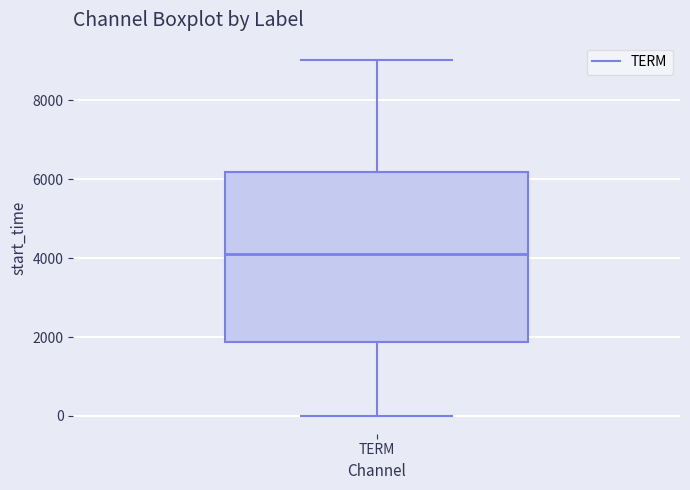

Where does the lower whisker of the box for TERM end on the y-axis? The values are not printed on the chart, so give them approximately, as read against the axis.

0